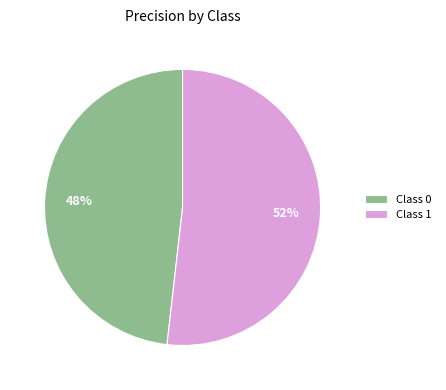

Combined, do Class 0 and Class 1 account for over 50%?

Yes